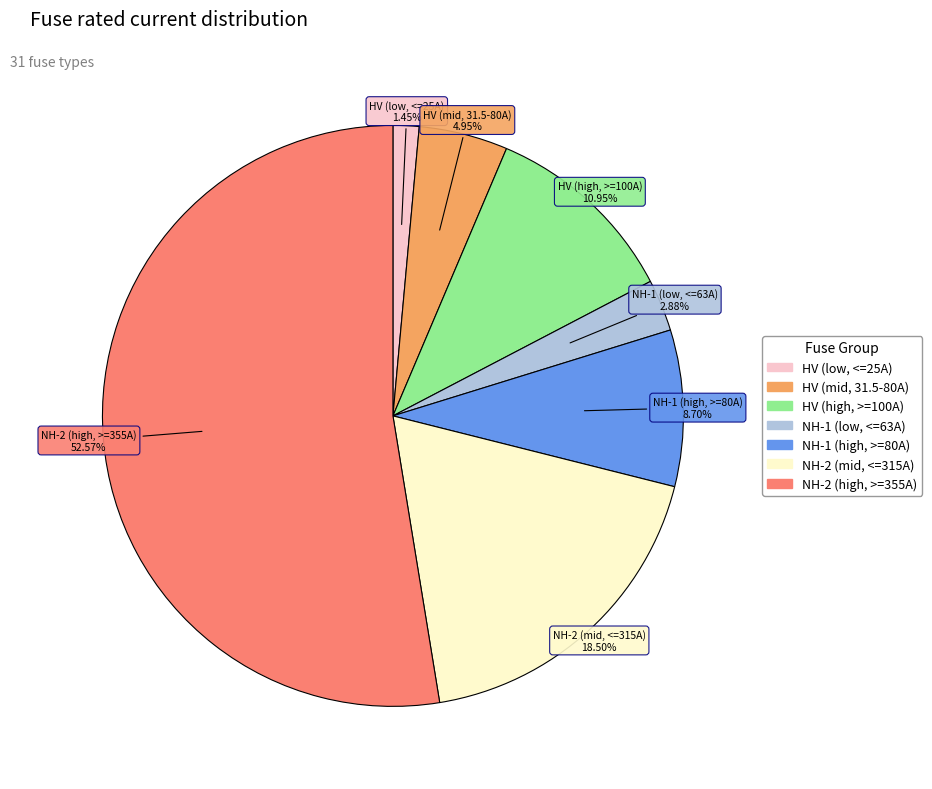

Is there any slice that represents more than half of the pie?

Yes